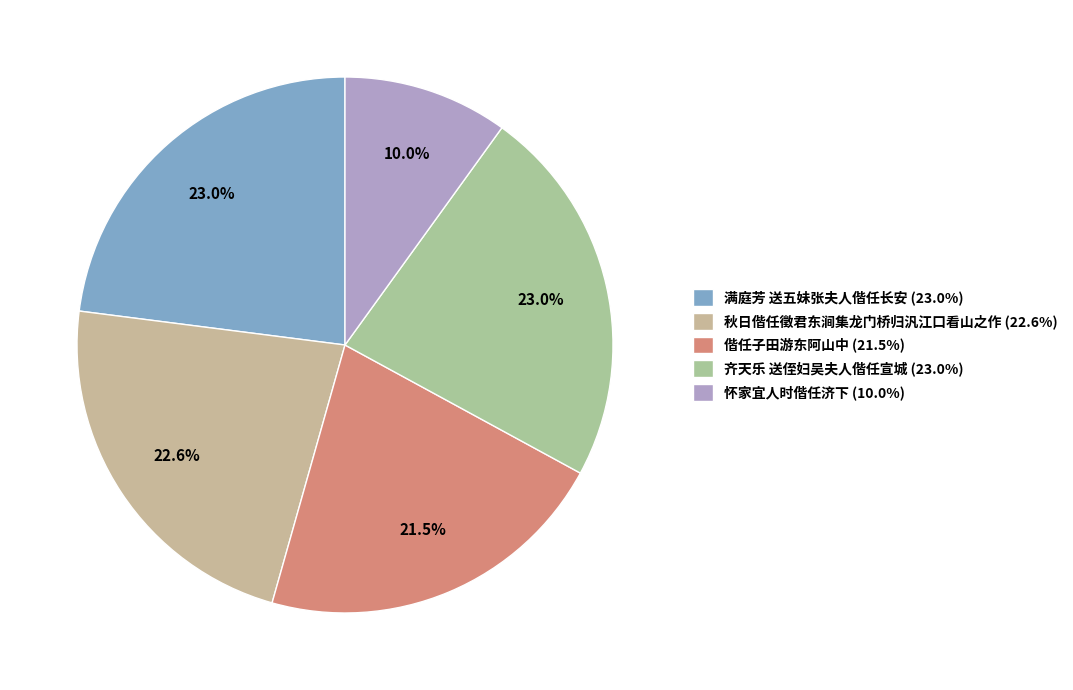

Count the number of slices in the pie.

5